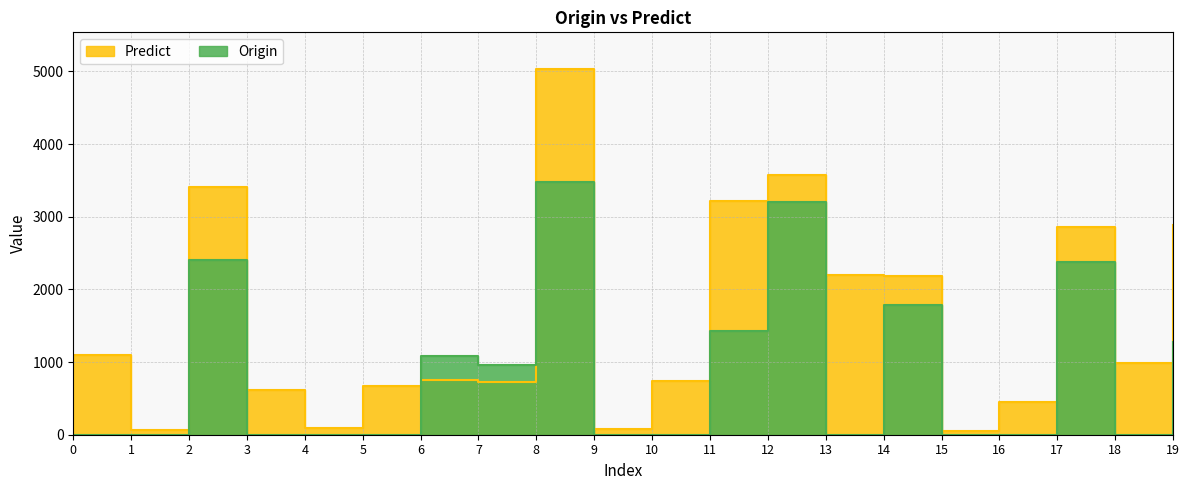

Which series has the largest range (max minus min)?

Predict